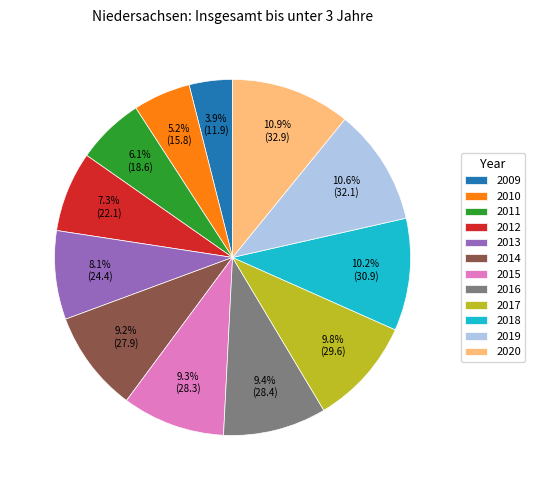

The 2018 slice represents 10% of the pie. True or false?

True